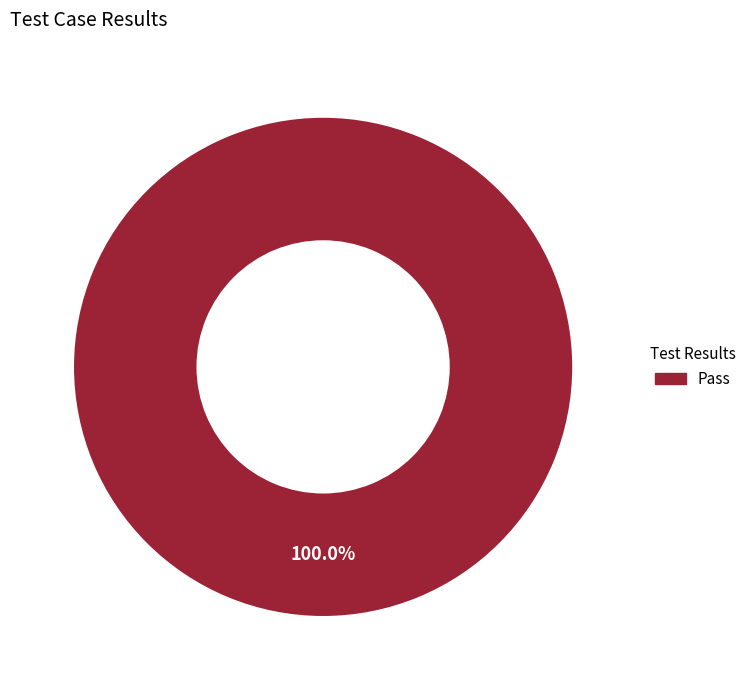

Is there a majority slice in this chart?

Yes